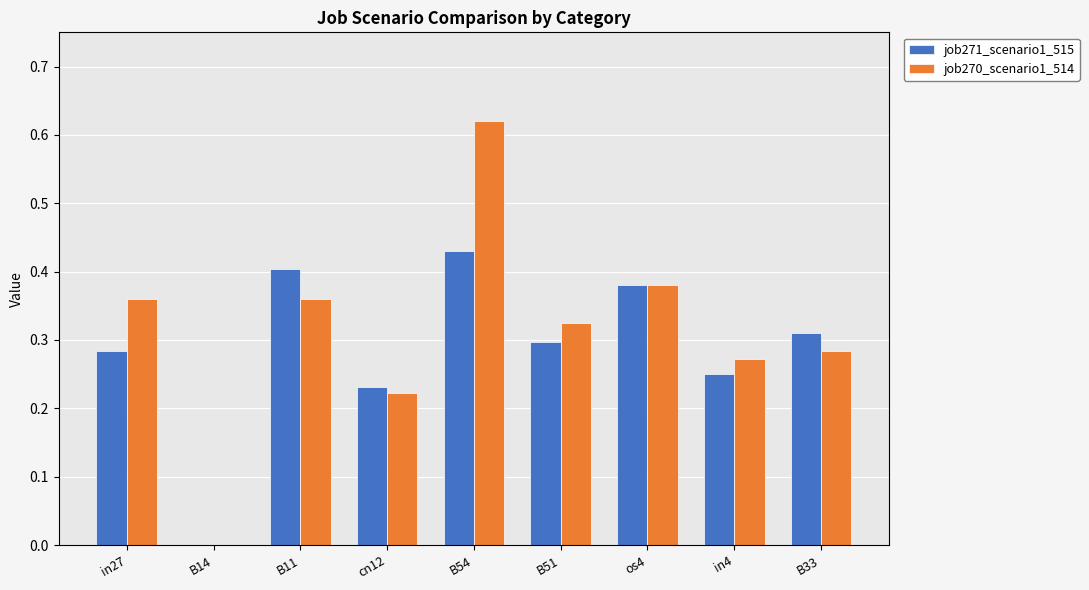

Is it true that job270_scenario1_514 equals 0.4 at in27?

True